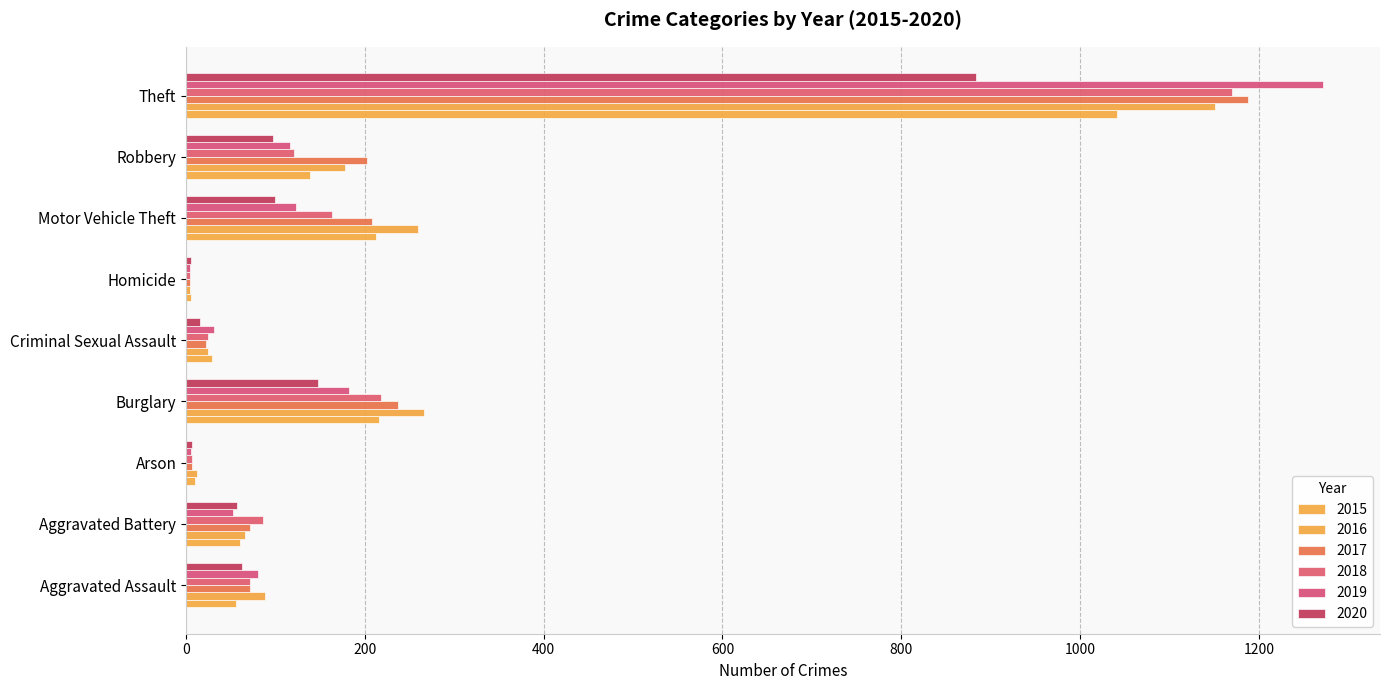

At which label does 2018 reach its peak?

Theft